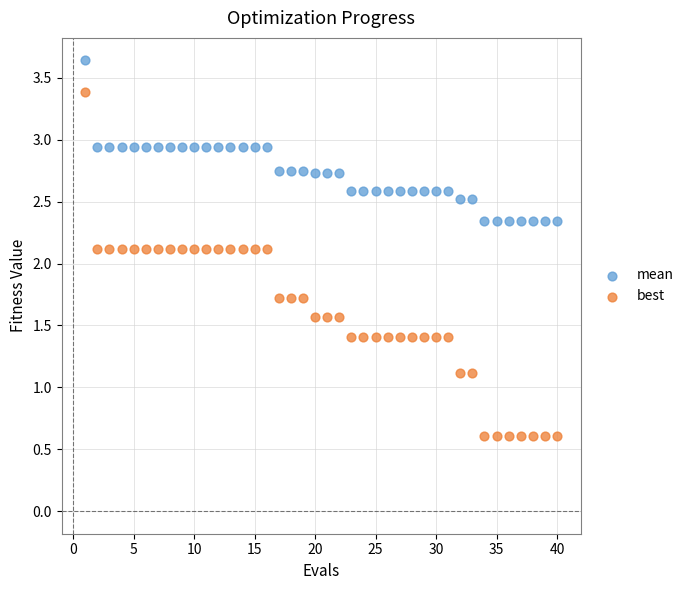

Which series has the widest spread of Y values?

best